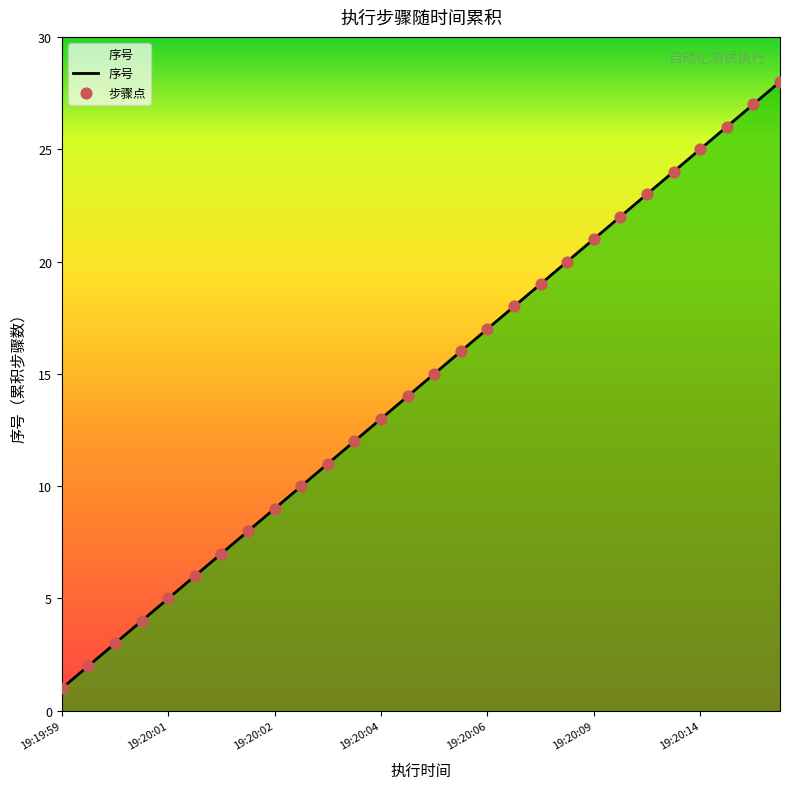

What is the change in value from 2019-06-26 19:20:09 to 2019-06-26 19:20:10?

+1